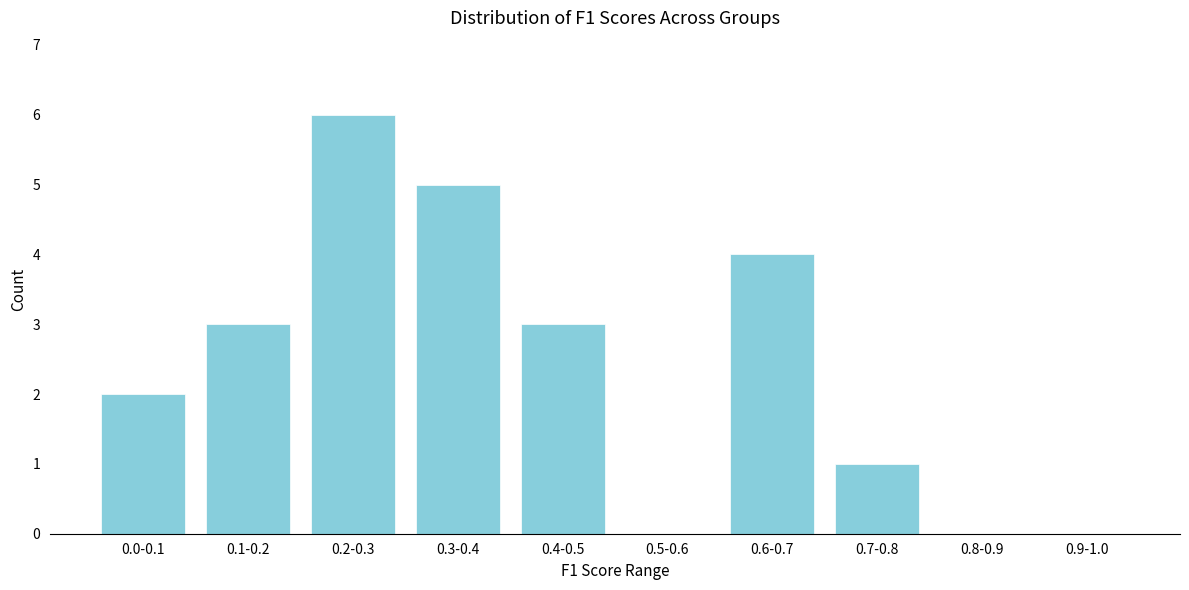

Reading right to left, what are all the values shown in this chart?

0.9-1.0=0	0.8-0.9=0	0.7-0.8=1	0.6-0.7=4	0.5-0.6=0	0.4-0.5=3	0.3-0.4=5	0.2-0.3=6	0.1-0.2=3	0.0-0.1=2